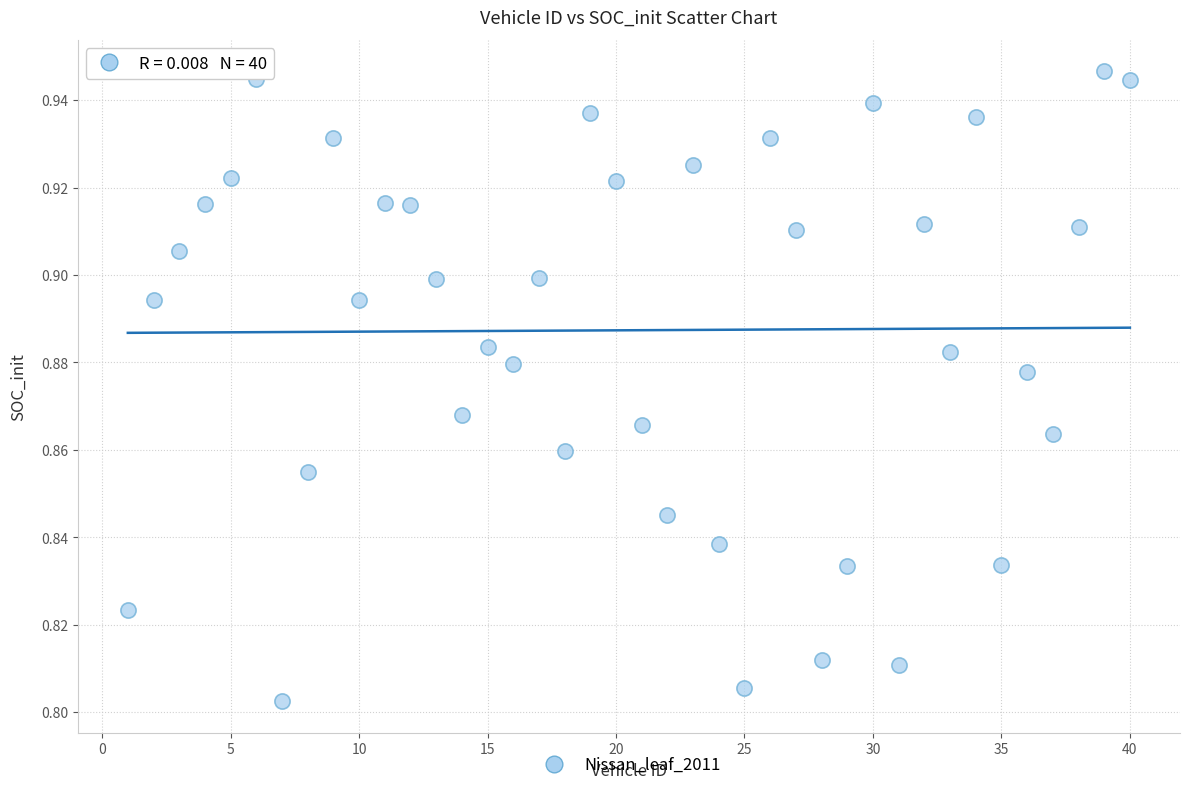

What is the range of X values (max minus min)?

39.0